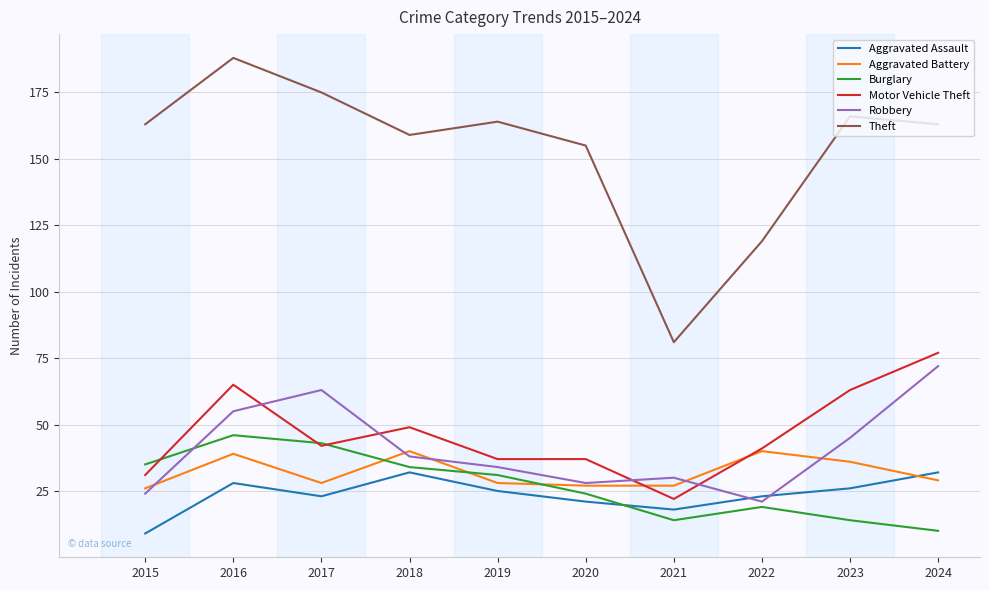

Which series changed the most between 2016 and 2024?

Burglary